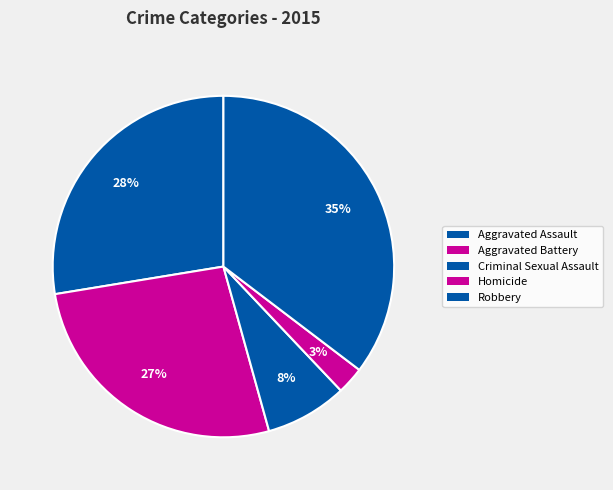

Which slice is the largest?

Robbery